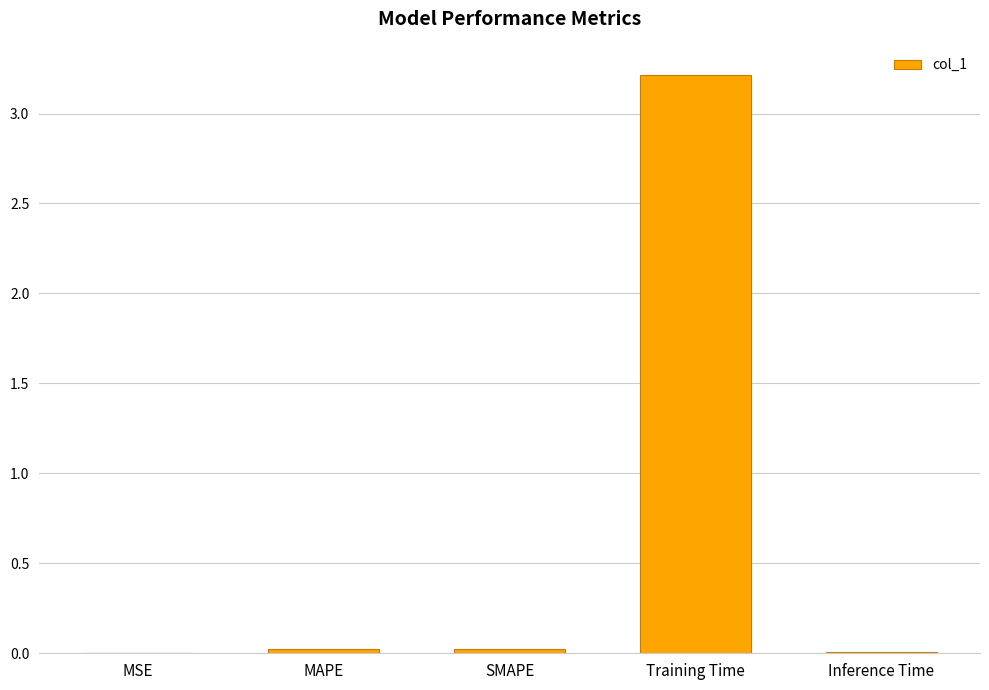

What is the sum of all values?

3.3